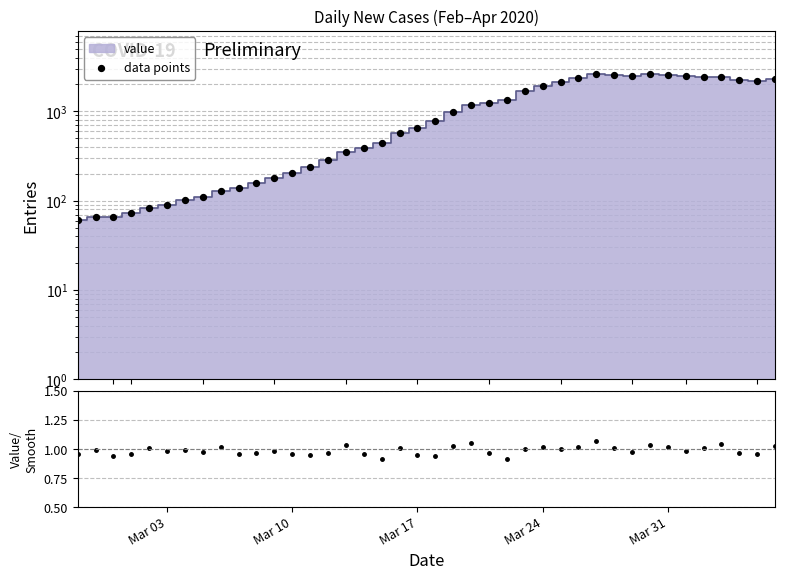

At how many categories does at least one series exceed 649?

21